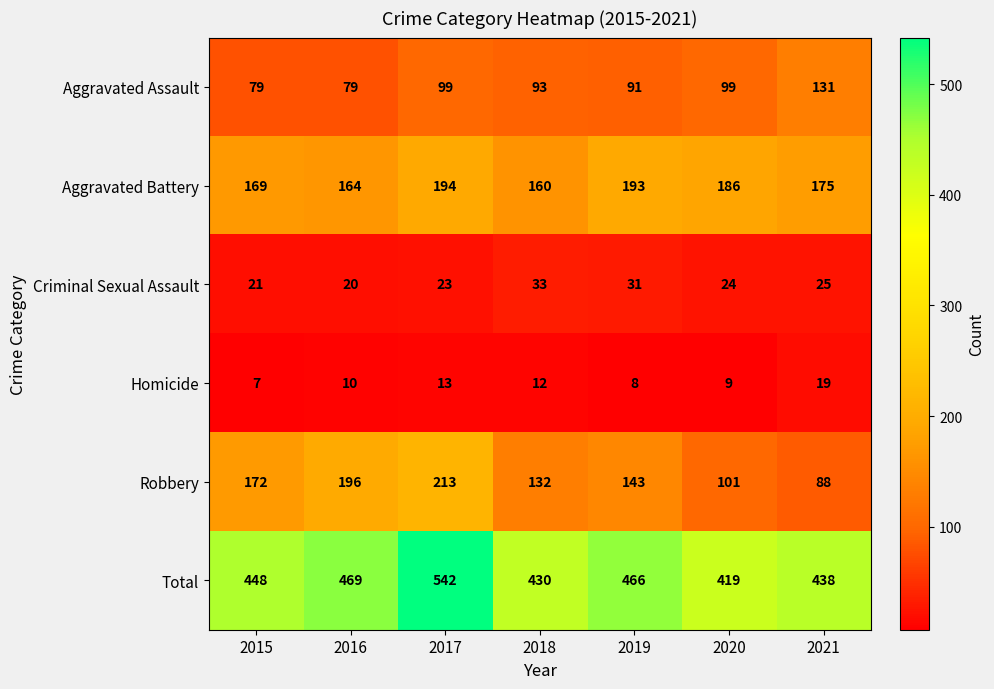

What is the greatest value displayed?

542